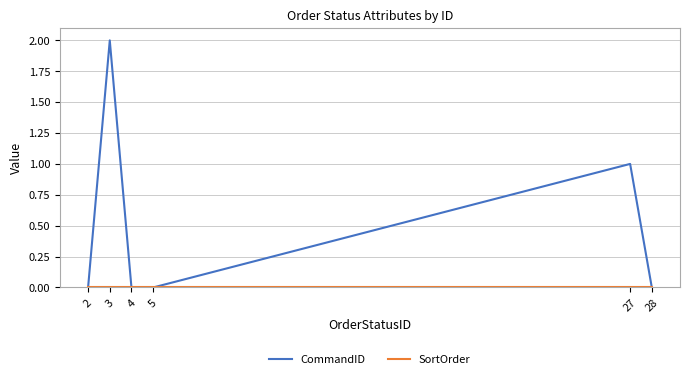

Which series has the largest range (max minus min)?

CommandID